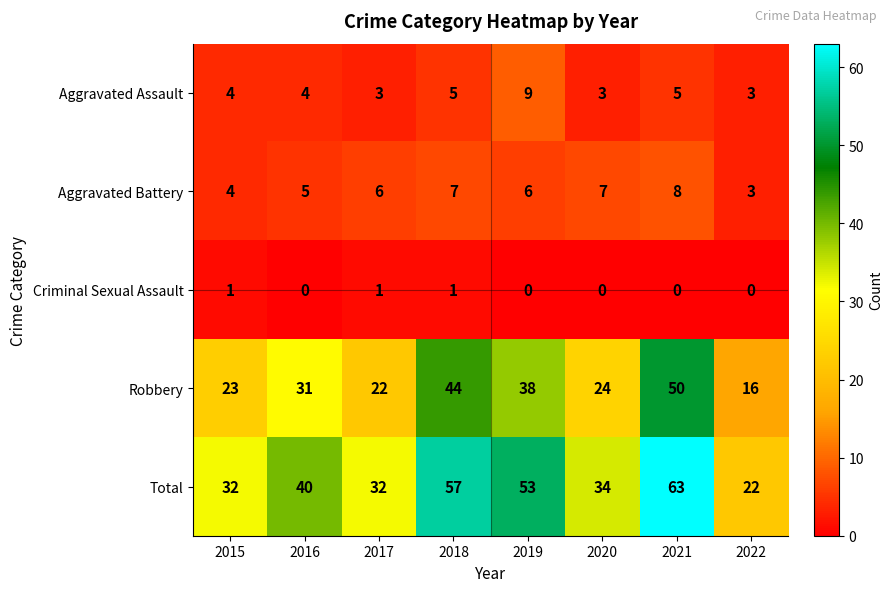

At 2017, list the series in order from largest to smallest.

Total, Robbery, Aggravated Battery, Aggravated Assault, Criminal Sexual Assault